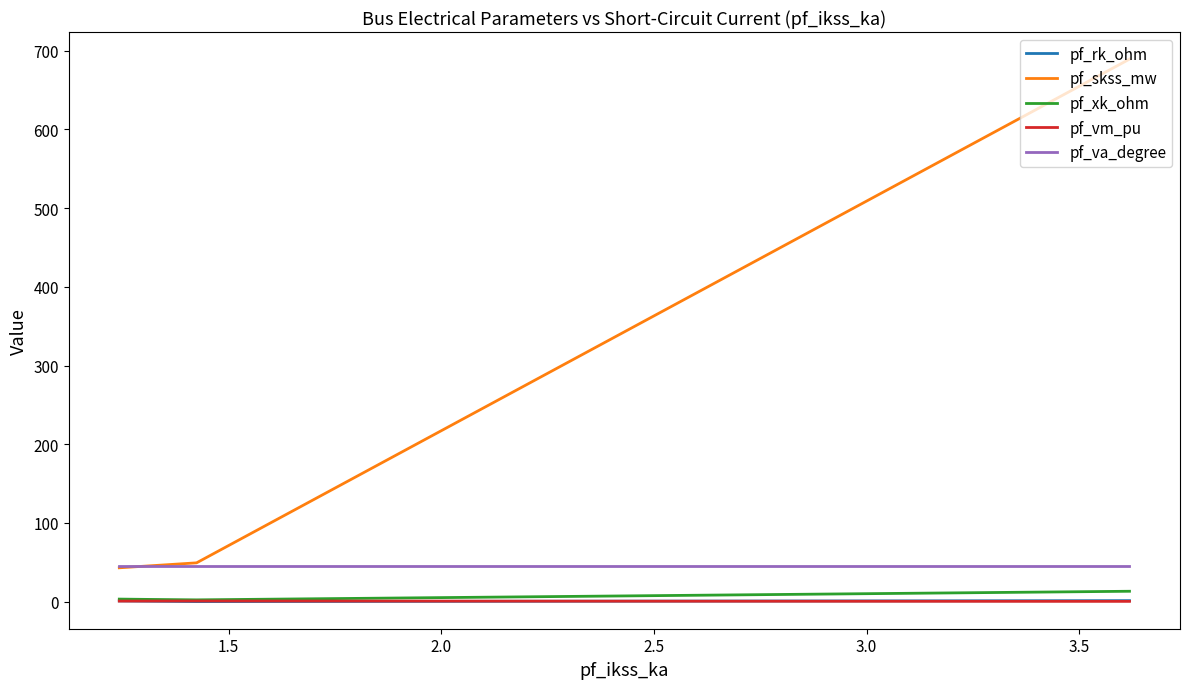

At how many categories does at least one series exceed 650?

1